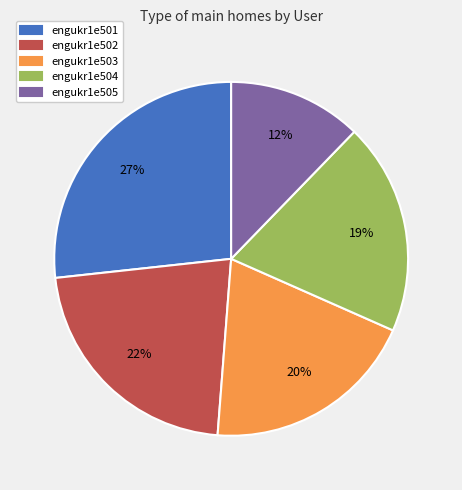

To the nearest percent, what is the combined percentage of engukr1e505 and engukr1e502?

34%